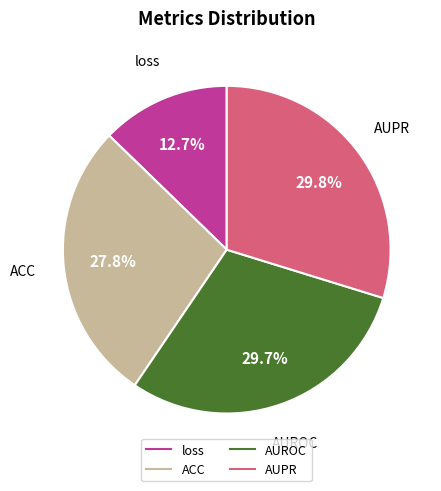

To the nearest percent, what is the difference between the loss and AUPR slice percentages?

17%